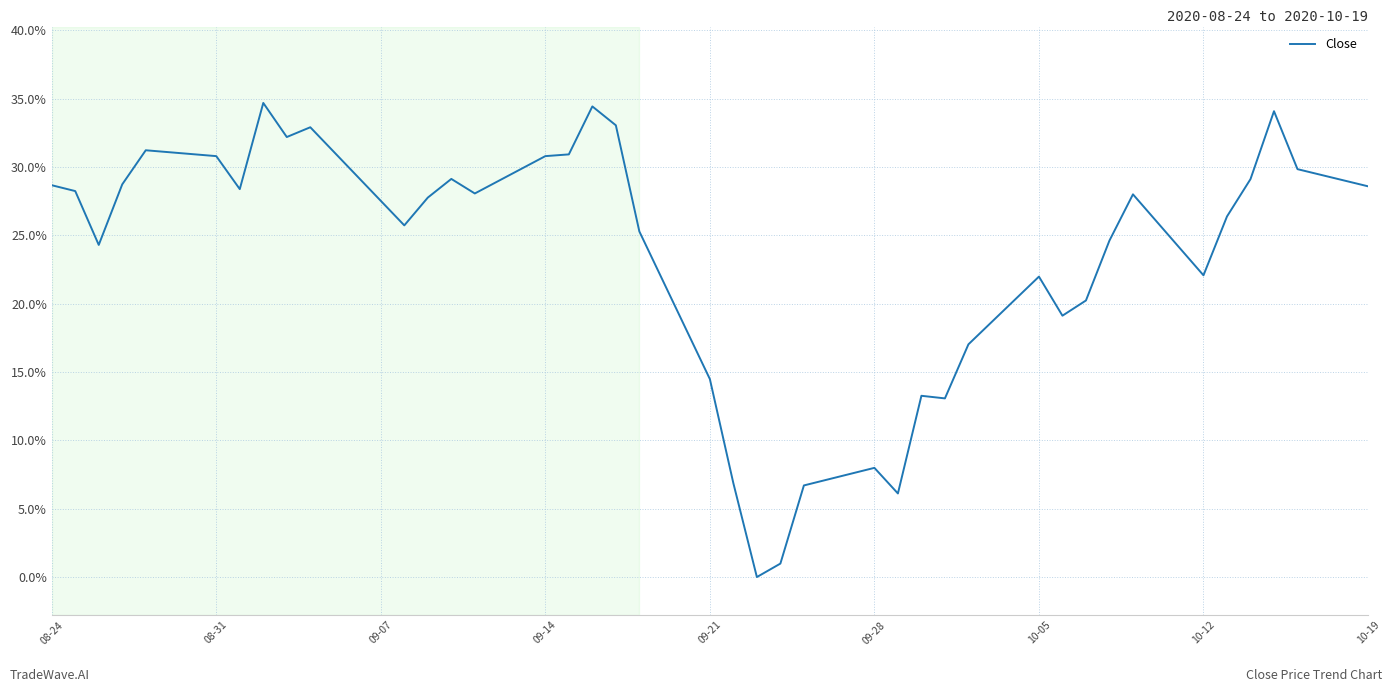

Does the chart display data point markers on the line(s)?

No